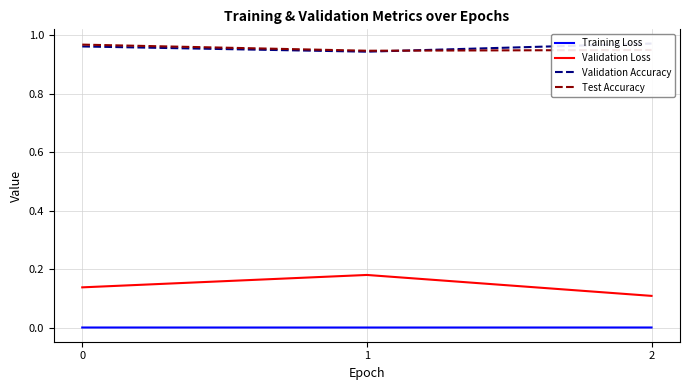

What are all the series names shown in the legend?

Training Loss, Validation Loss, Validation Accuracy, Test Accuracy